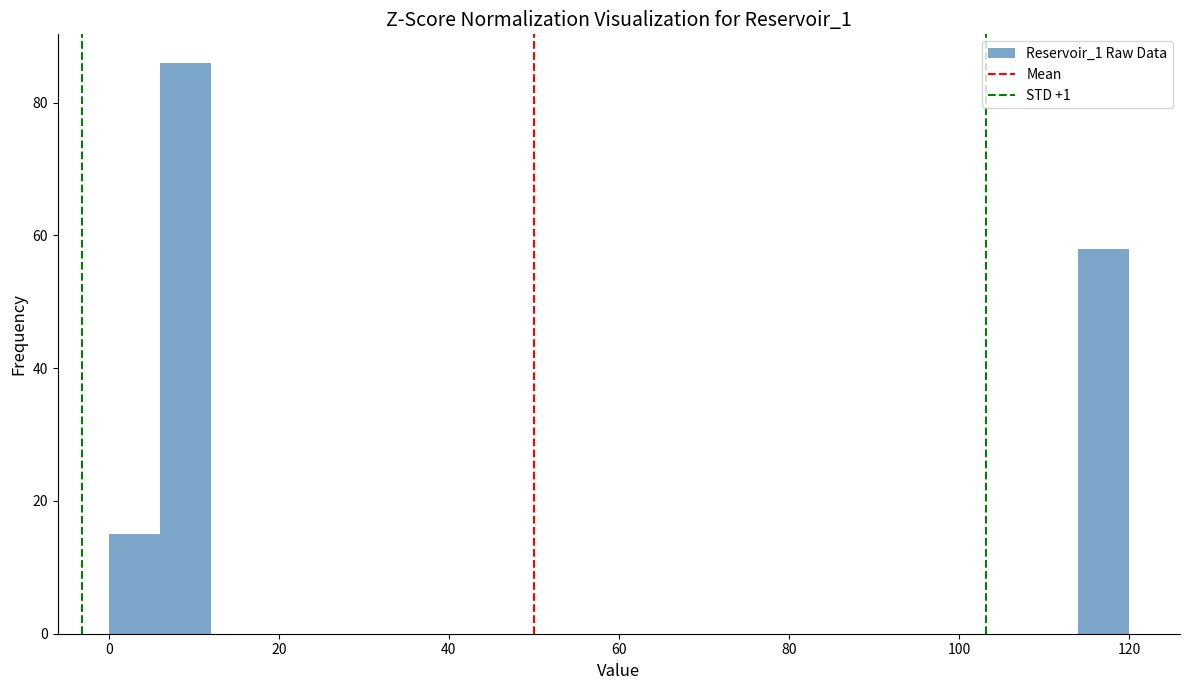

Read against the x-axis, roughly where is the centre of the tallest bar?

10